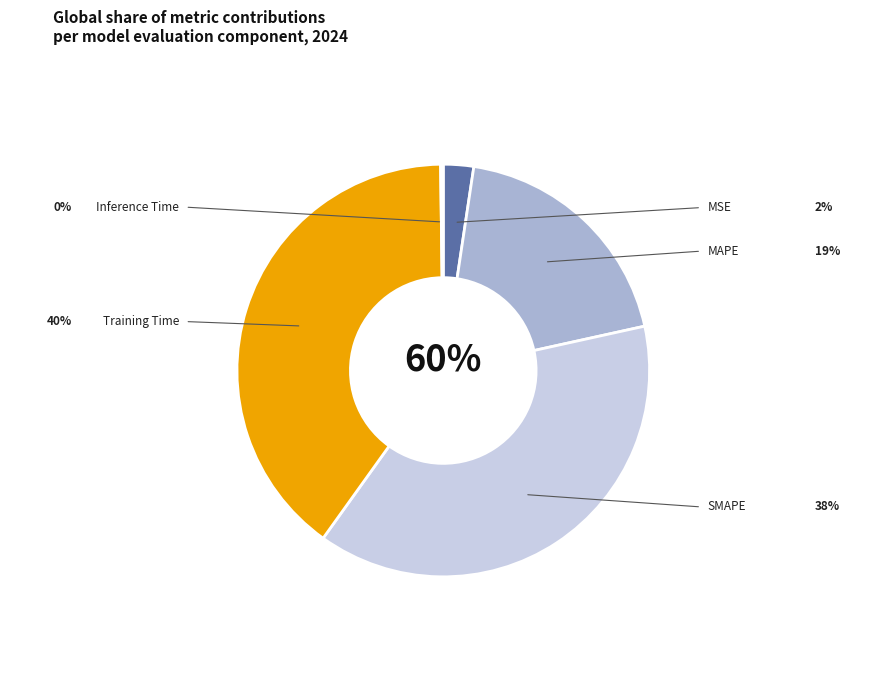

To the nearest percent, what is the difference between the largest and smallest slice percentages?

40%